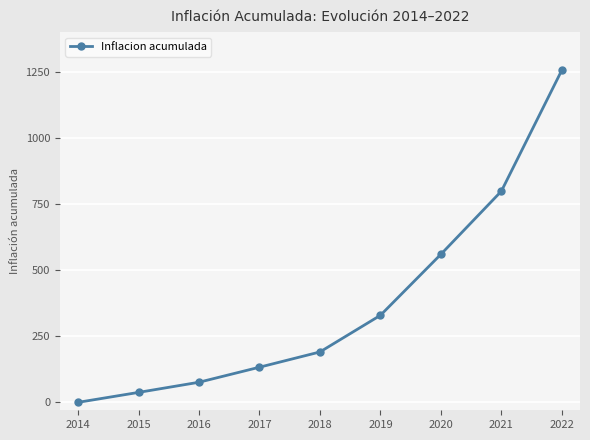

Where is the data nearest to the value 628?

2020